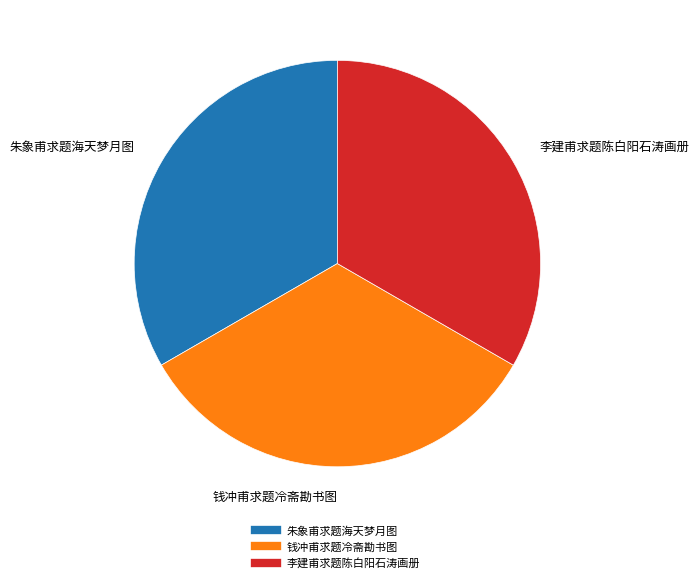

What is the ratio of the value at 李建甫求题陈白阳石涛画册 to the value at 朱象甫求题海天梦月图?

1.0